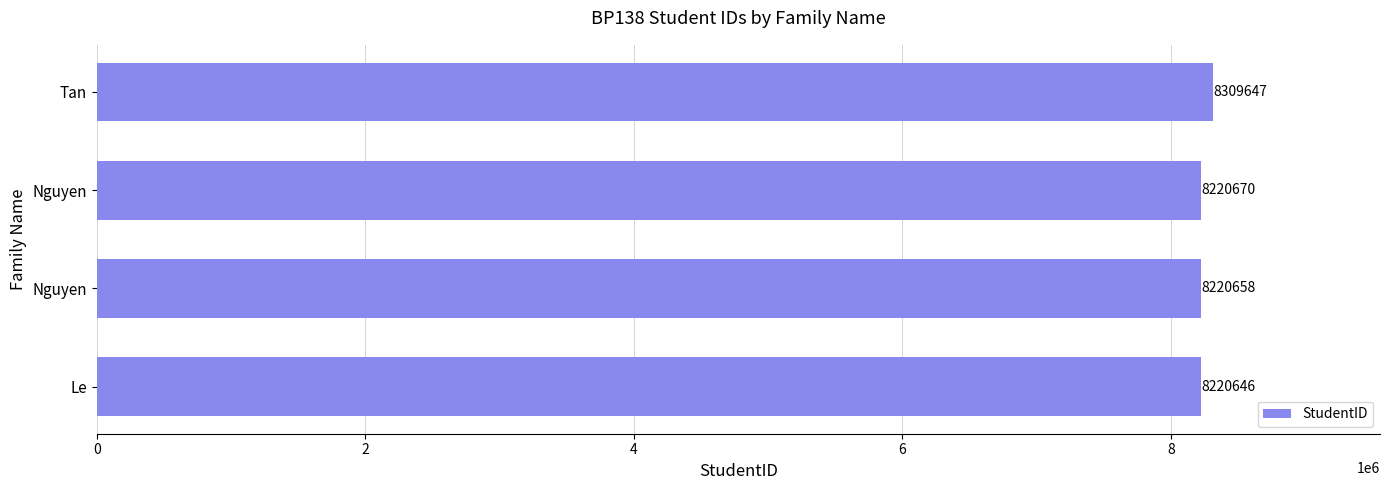

Are the bars horizontal?

Yes